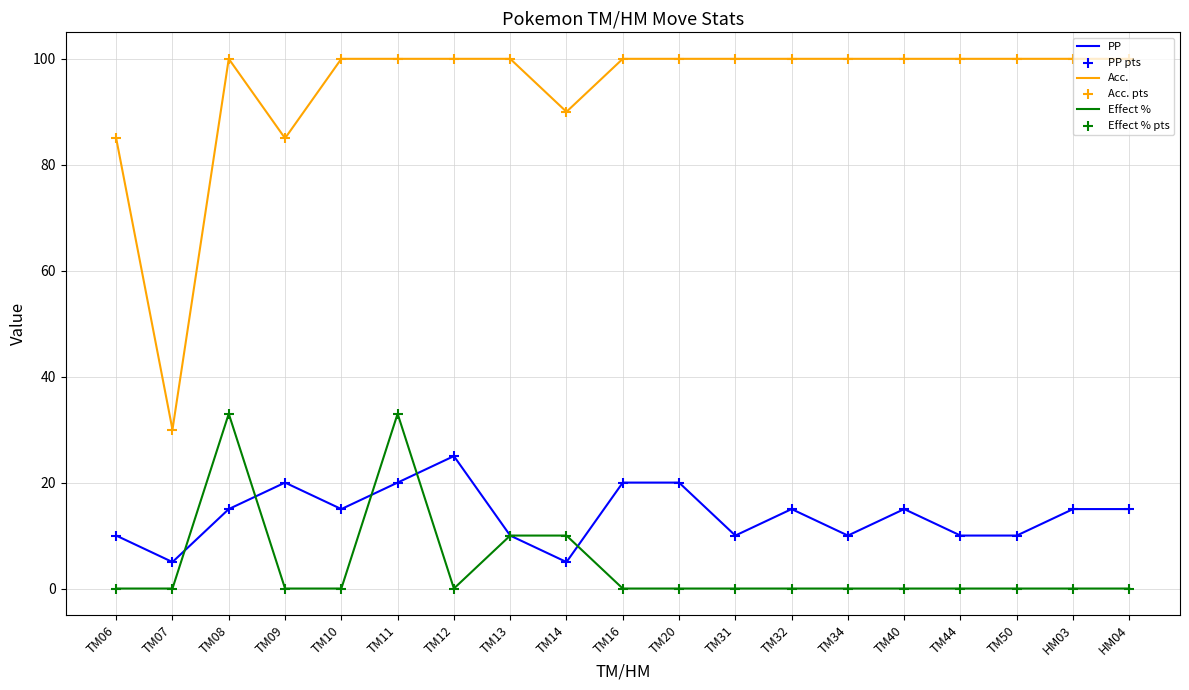

Which series has the widest spread of values?

Acc.